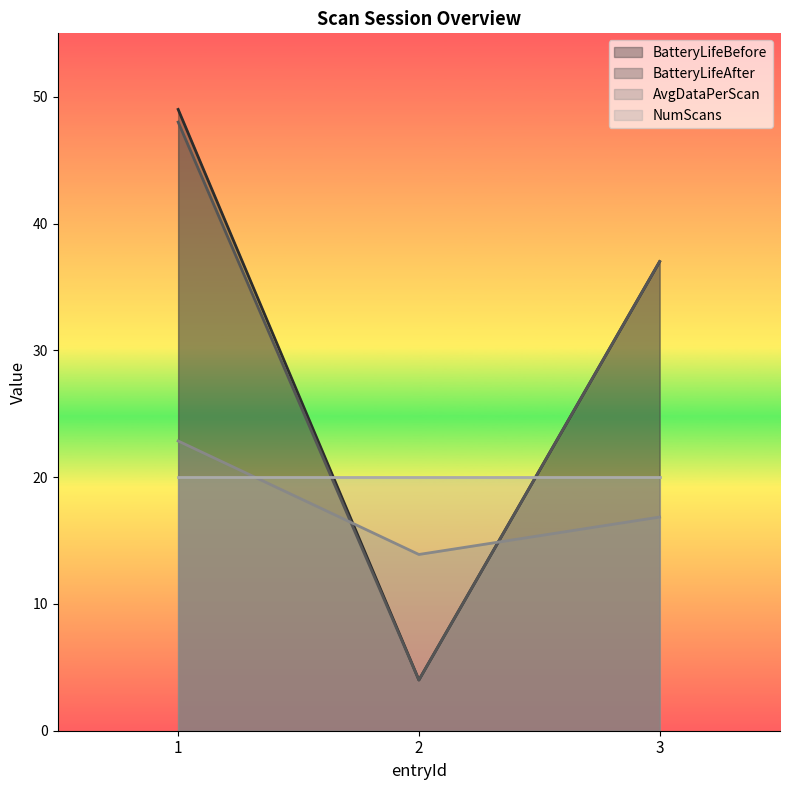

At which label does BatteryLifeBefore reach its peak?

1